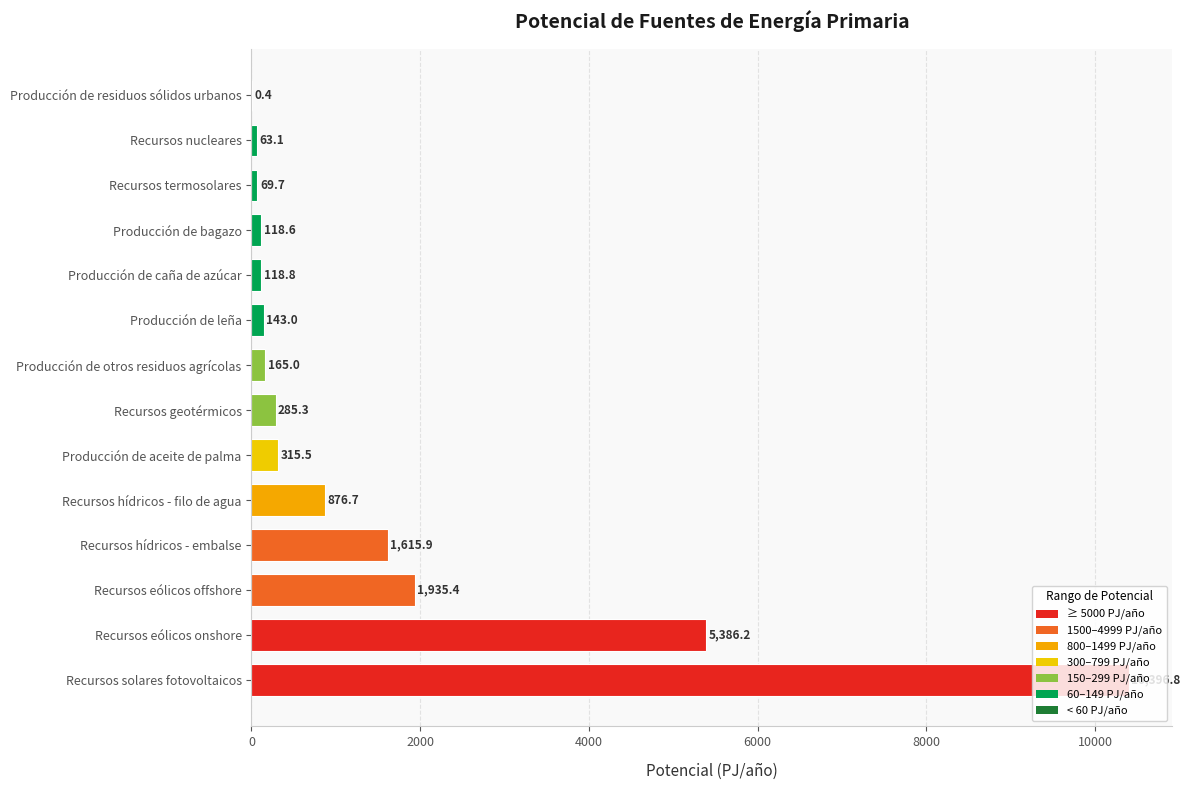

What value does the data have at Recursos geotérmicos?

285.3